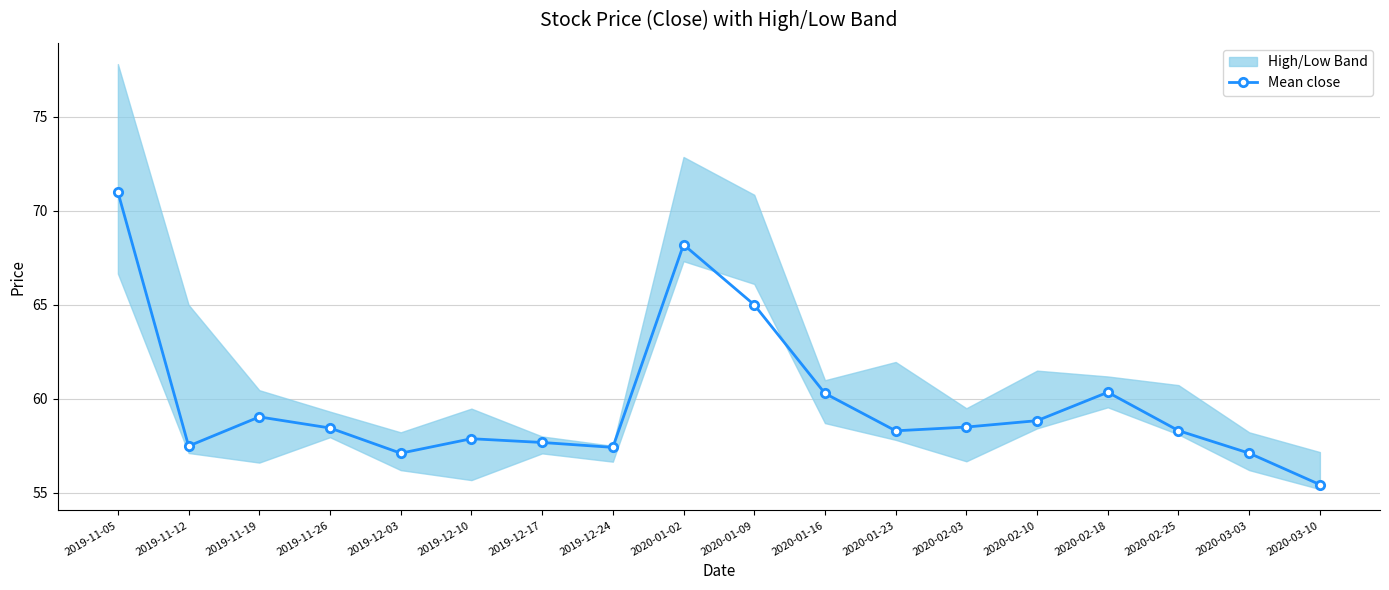

How many lines are shown in the chart?

1